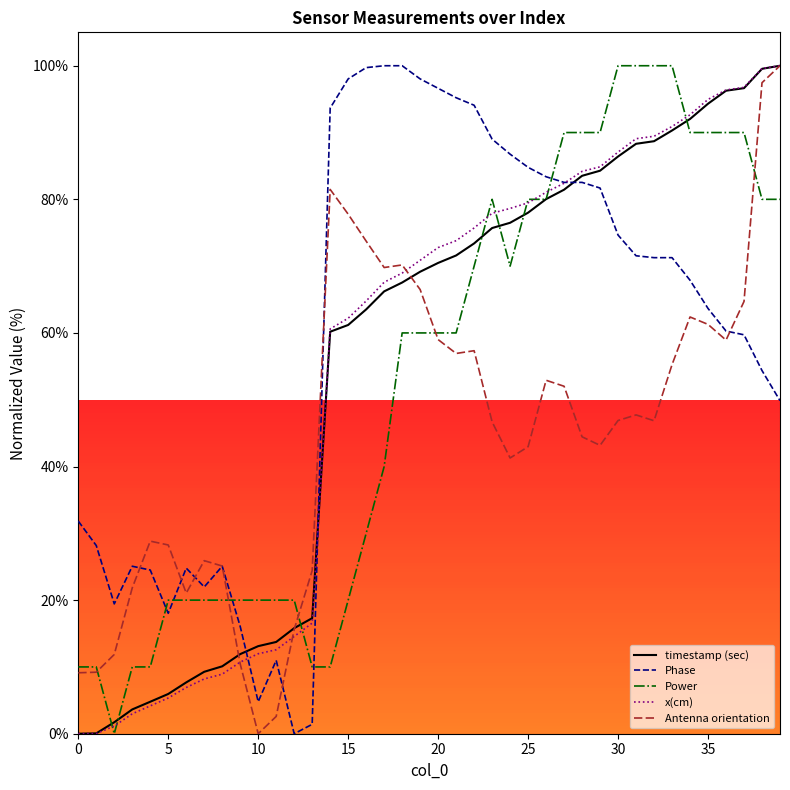

True or false: Phase and Power cross at least once.

True